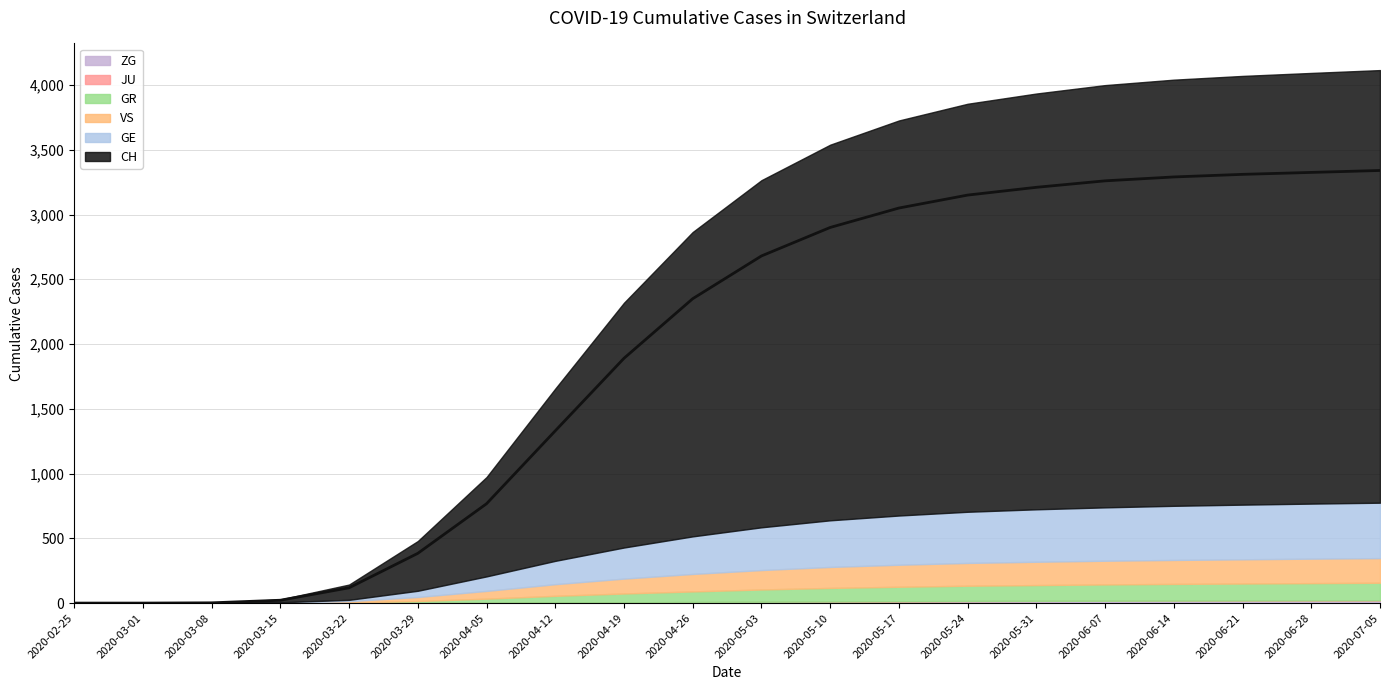

Between 2020-06-14 and 2020-03-01, which is larger?

2020-06-14